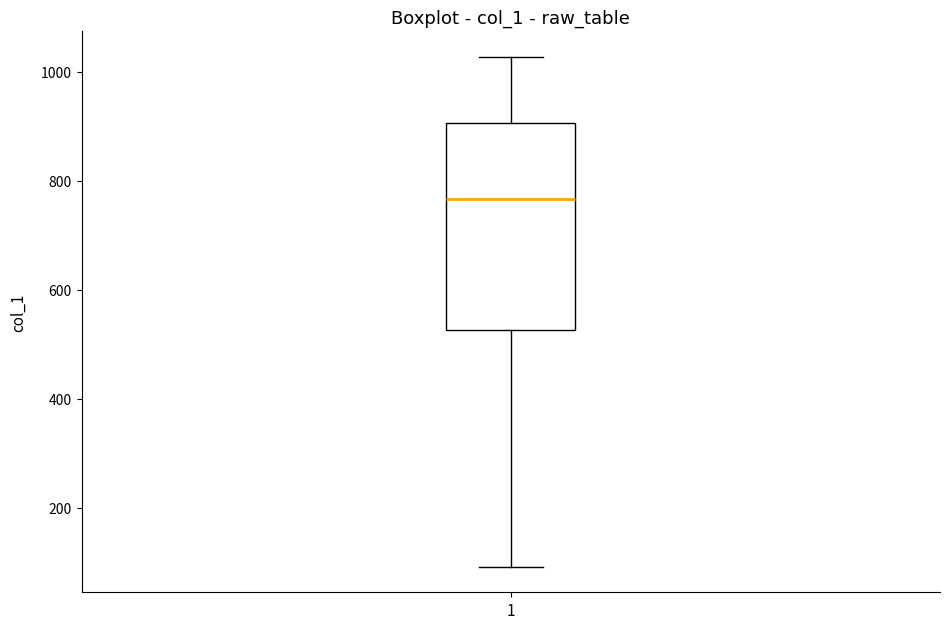

Read this box plot against the y-axis: the position of the median line, the range covered by the box, and the ends of both whiskers. The values are not printed on the chart, so give them approximately, as read against the axis.

median 760, box 520 to 900, whiskers 100 to 1020